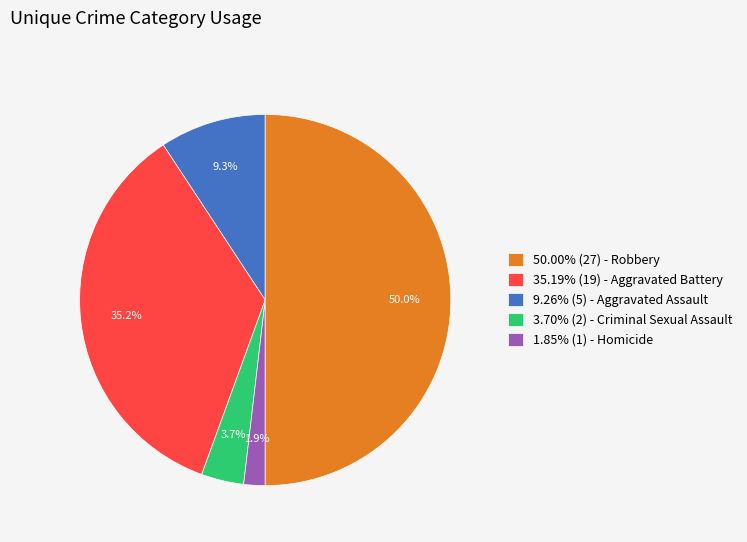

What percentage do 9.26% (5) - Aggravated Assault and 50.00% (27) - Robbery together represent?

13.0%